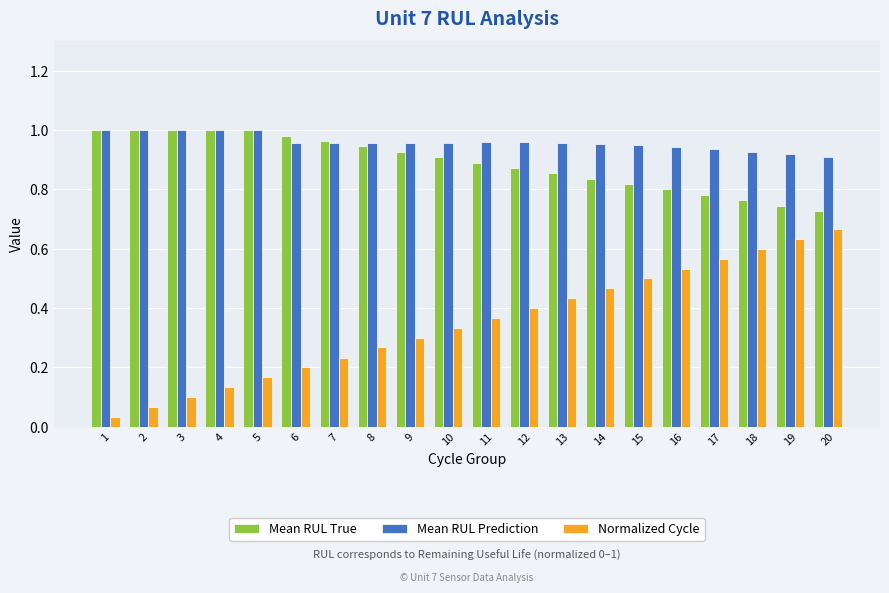

At how many categories does at least one series exceed 0?

20